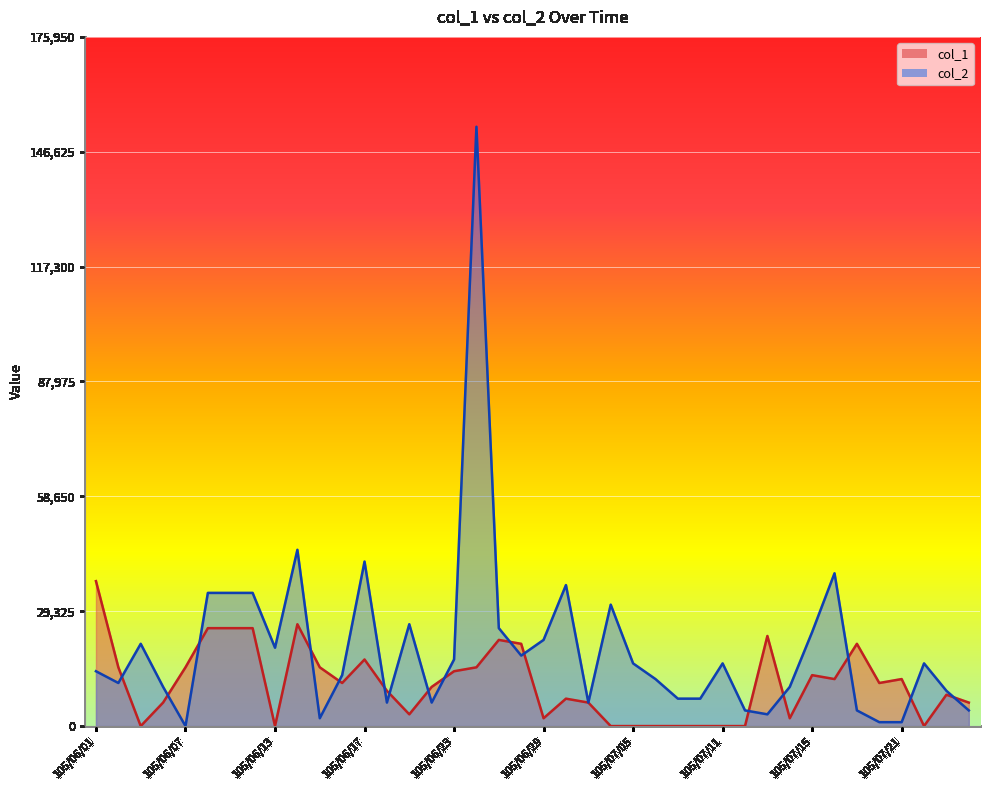

What is the highest value of the col_2 series?

153000